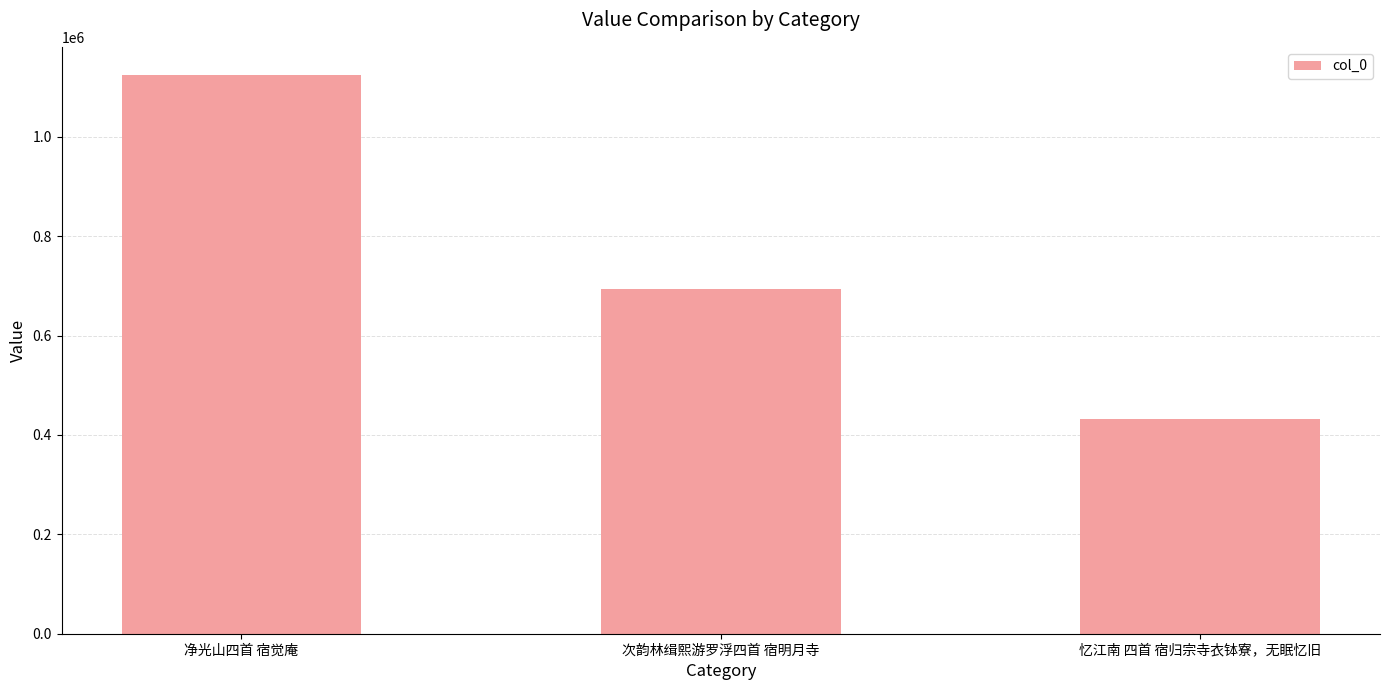

Approximately how many times larger is the value at 净光山四首 宿觉庵 compared to 忆江南 四首 宿归宗寺衣钵寮，无眠忆旧?

2.6